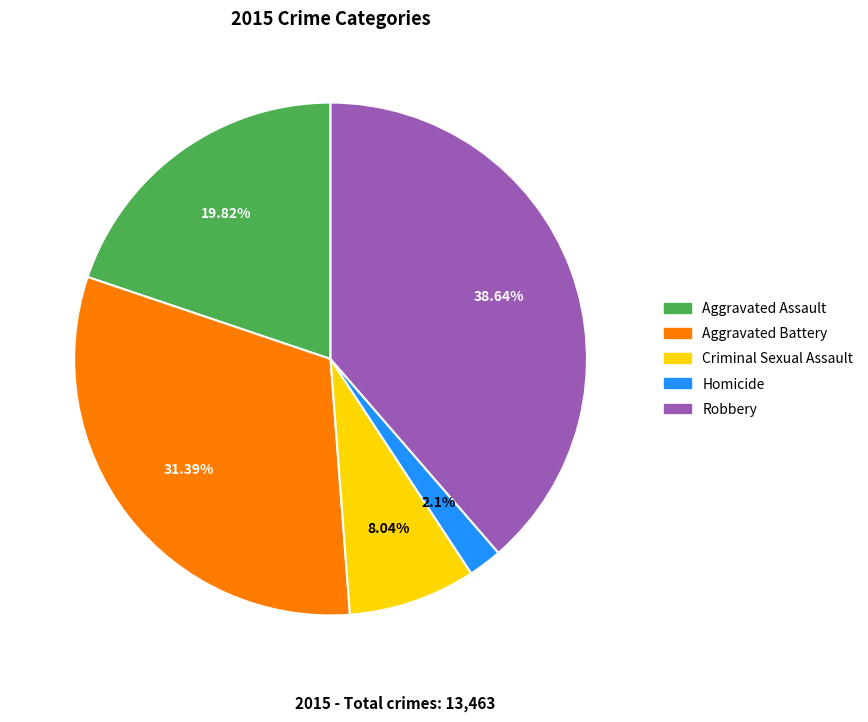

What percentage do Criminal Sexual Assault and Aggravated Assault together represent?

27.9%